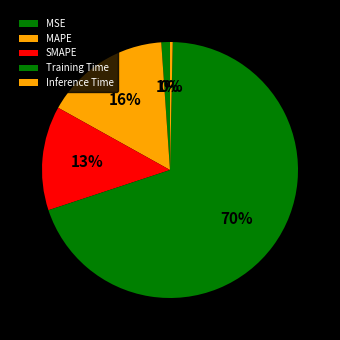

Does any single category account for the majority?

Yes